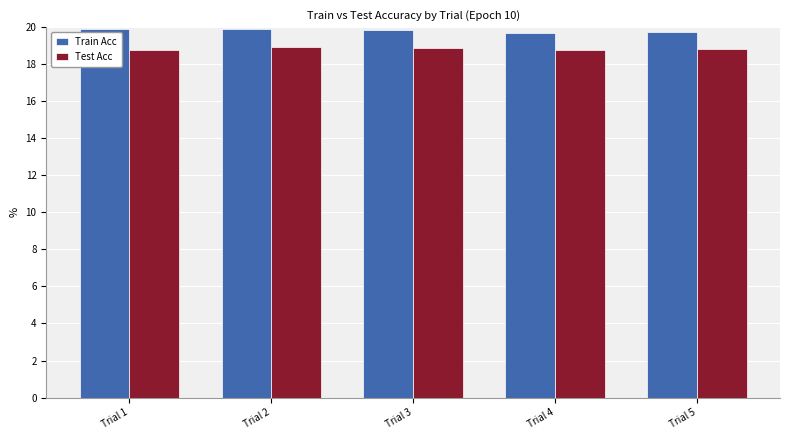

Count the number of categories in the chart.

5